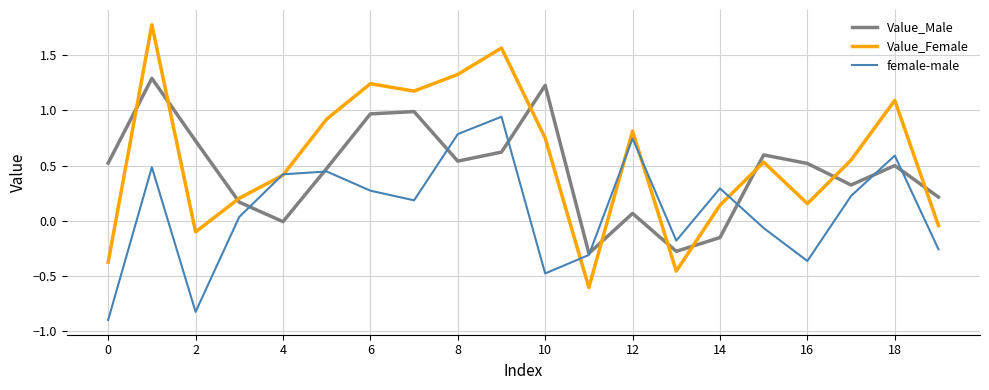

What are all the series names shown in the legend?

Value_Male, Value_Female, female-male